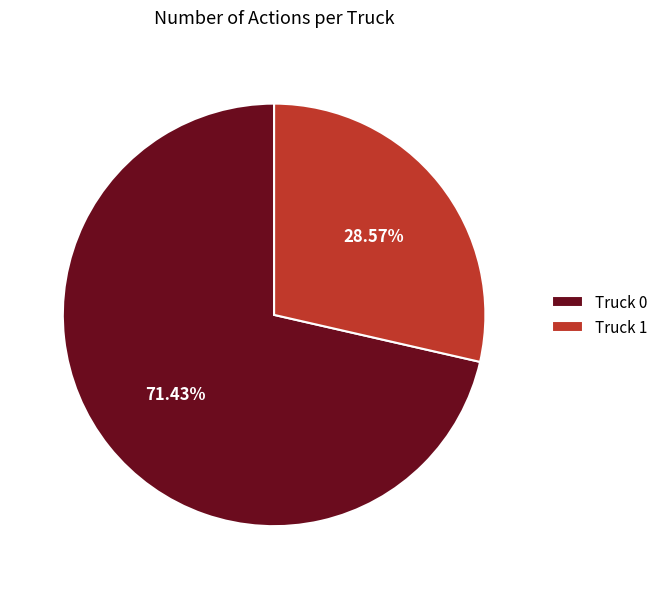

What is the ratio of the value at Truck 1 to the value at Truck 0?

0.4